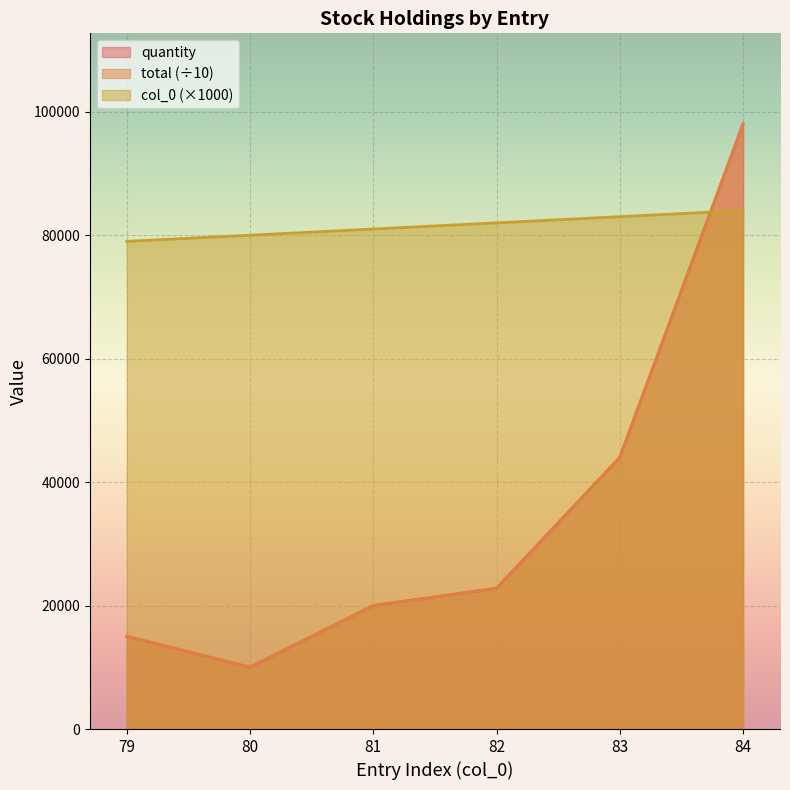

What is the maximum value for quantity?

98000